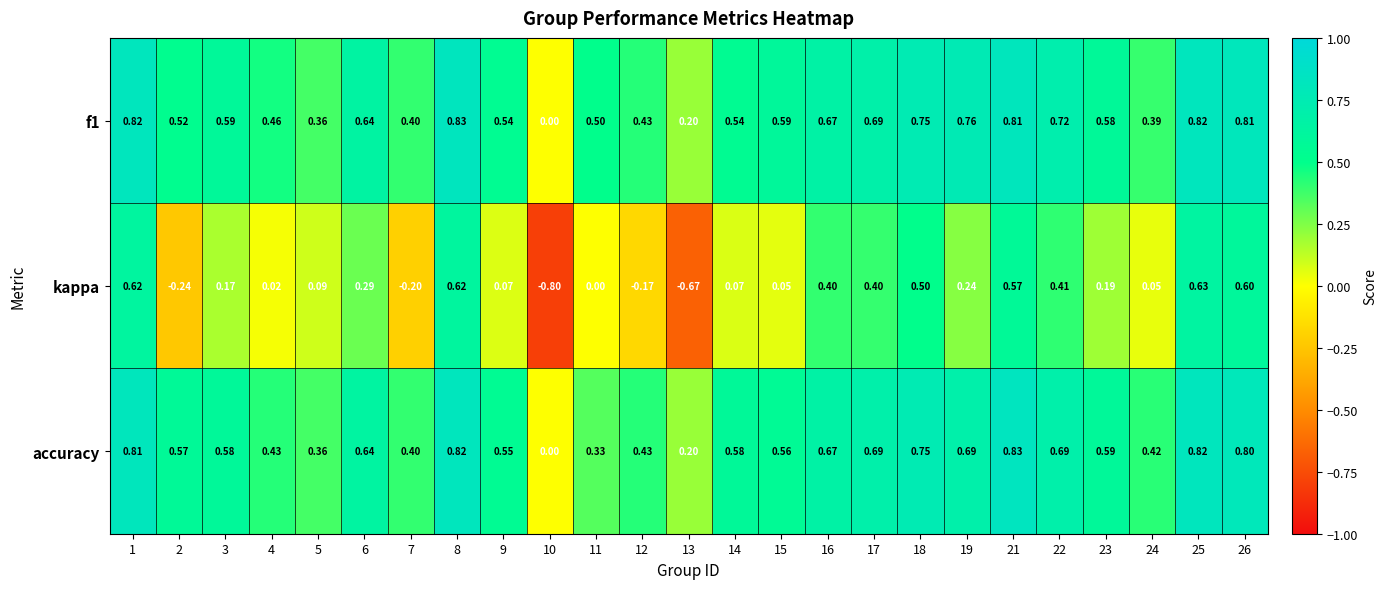

Is the value of f1 at 2 greater than the value of accuracy at 11?

Yes